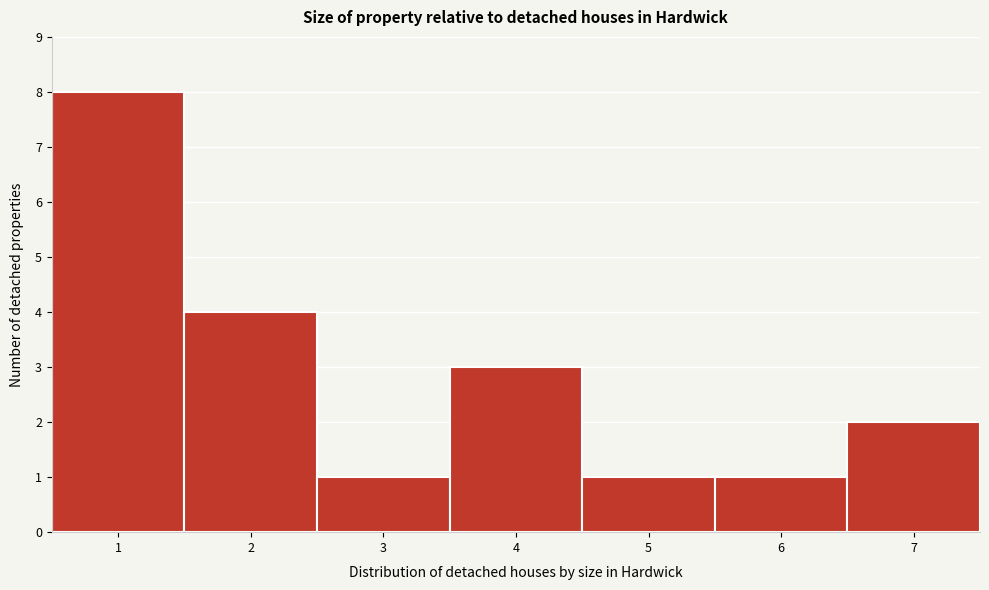

Reading left to right, list every bar in this chart as the range it spans on the x-axis followed by its height. The values are not printed on the chart, so give them approximately, as read against the axis.

0.5 to 1.5: 8
1.5 to 2.5: 4
2.5 to 3.5: 1
3.5 to 4.5: 3
4.5 to 5.5: 1
5.5 to 6.5: 1
6.5 to 7.5: 2